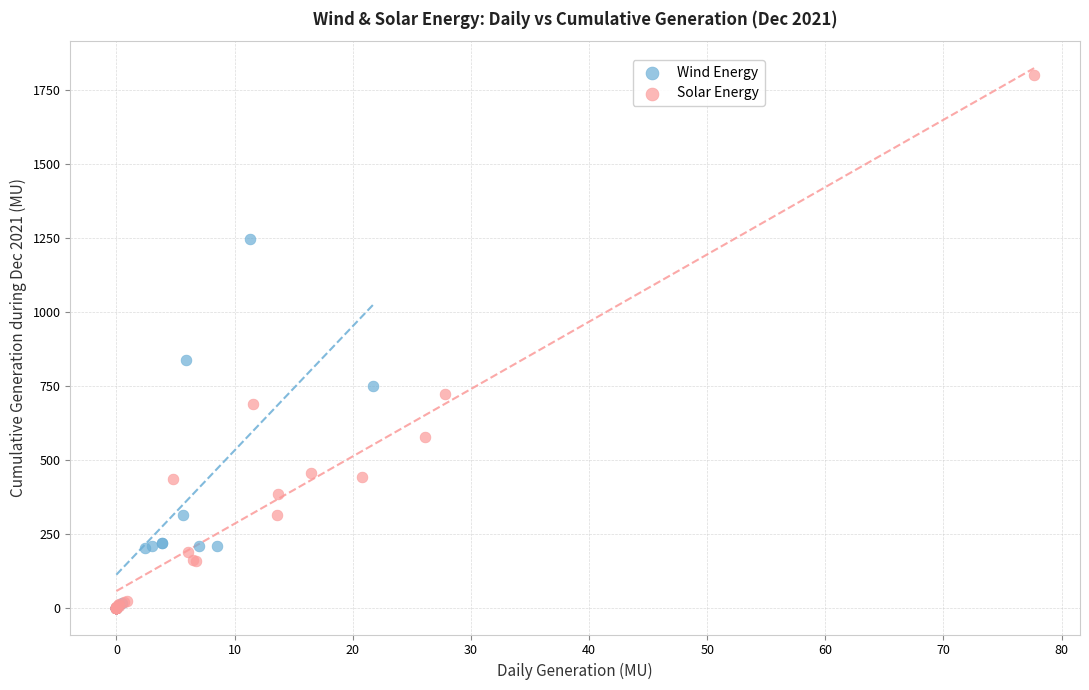

Which series reaches the maximum Y coordinate?

Solar Energy